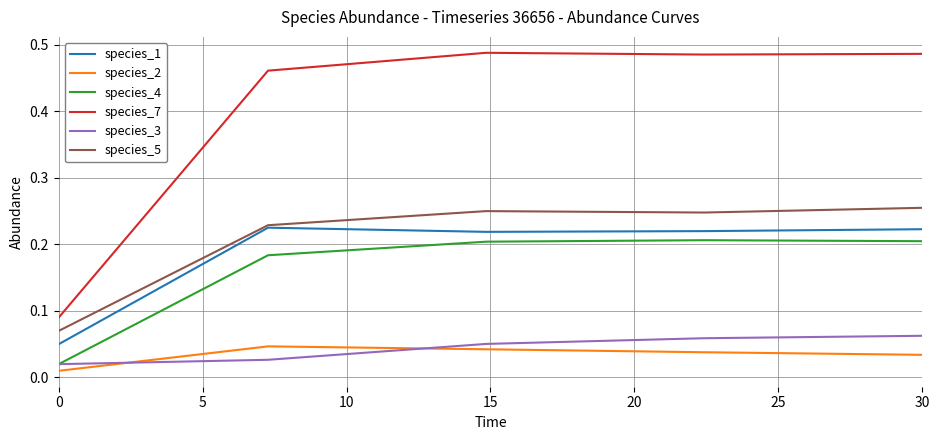

At how many categories does at least one series exceed 0?

5